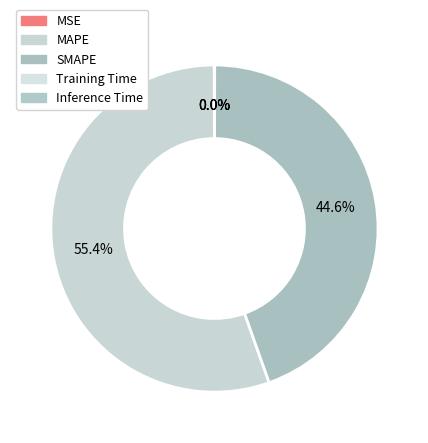

Which category has the smallest portion of the pie?

Training Time